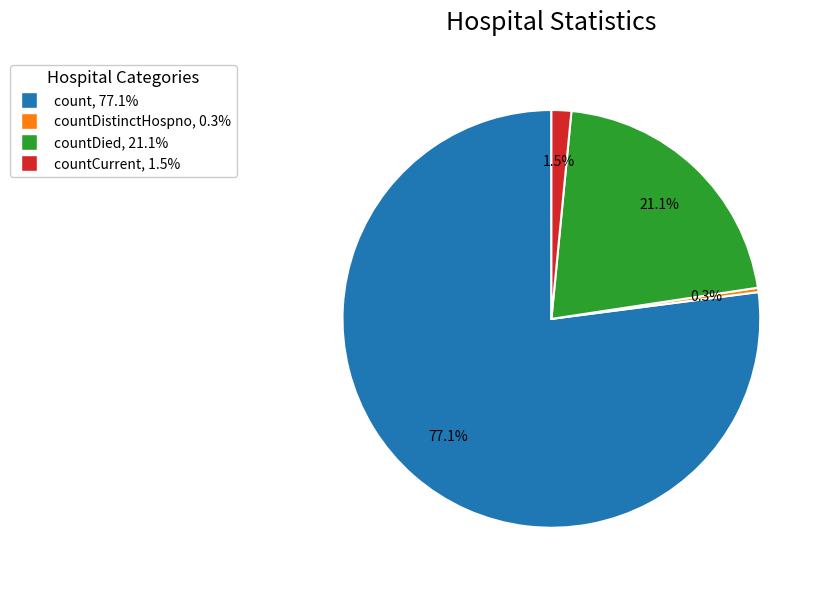

How much of the chart is everything except countCurrent, 1.5%?

98.5%